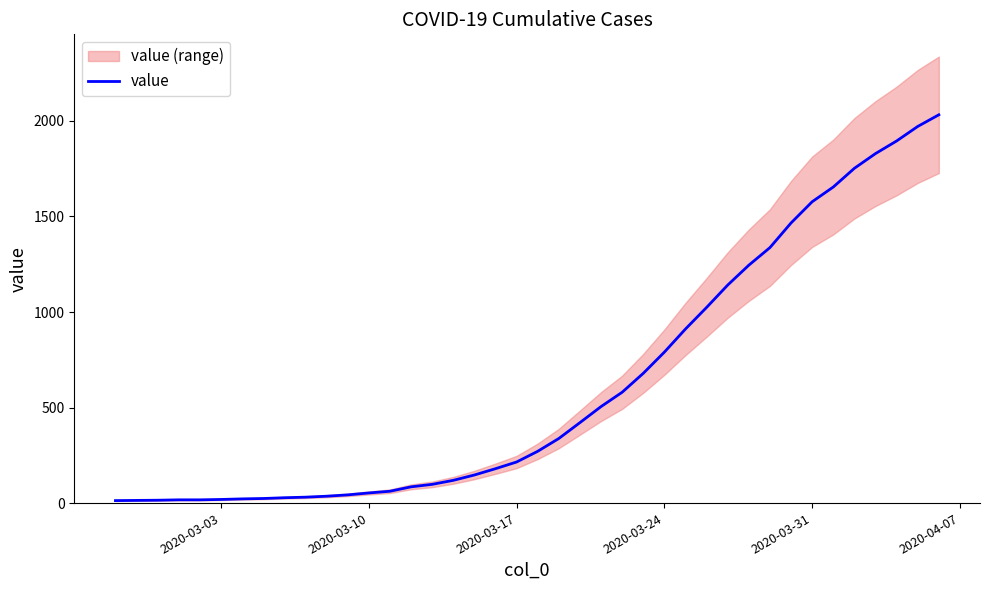

True or false: there are more than 2 points higher than both neighbors.

False